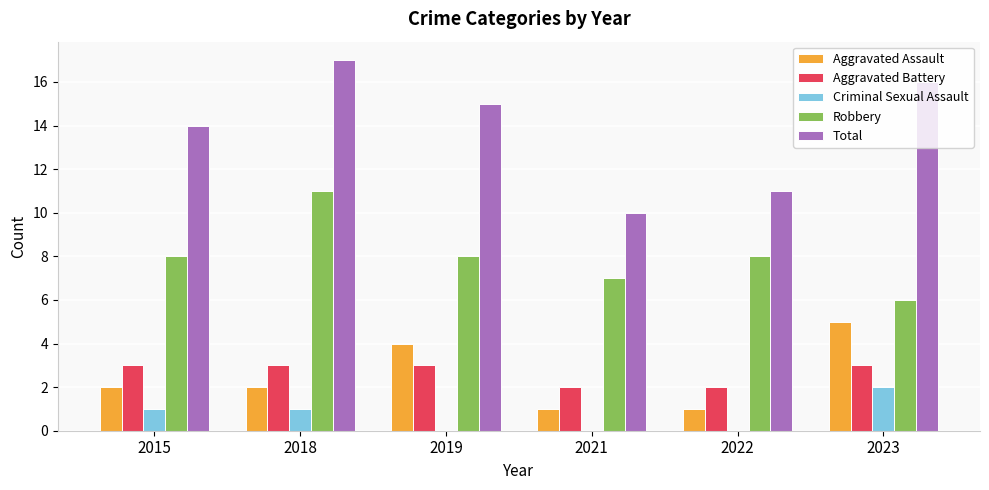

Are the bars grouped side by side (vs. stacked)?

Yes